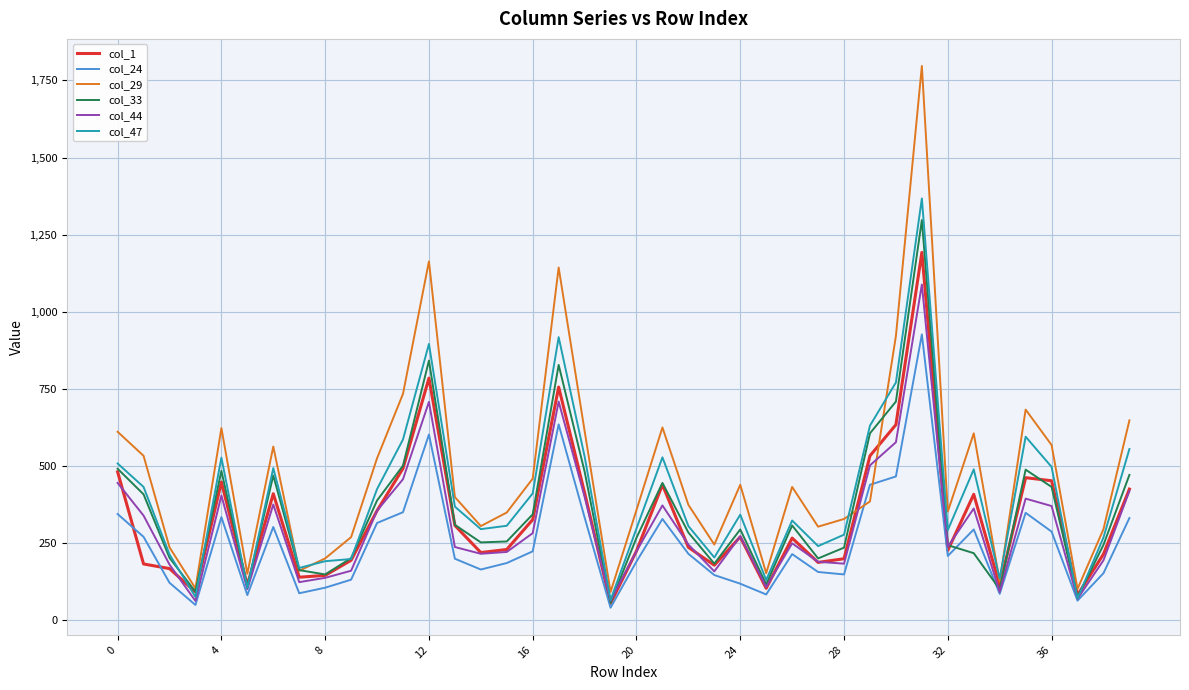

What is the sum of all col_47 values?

15987